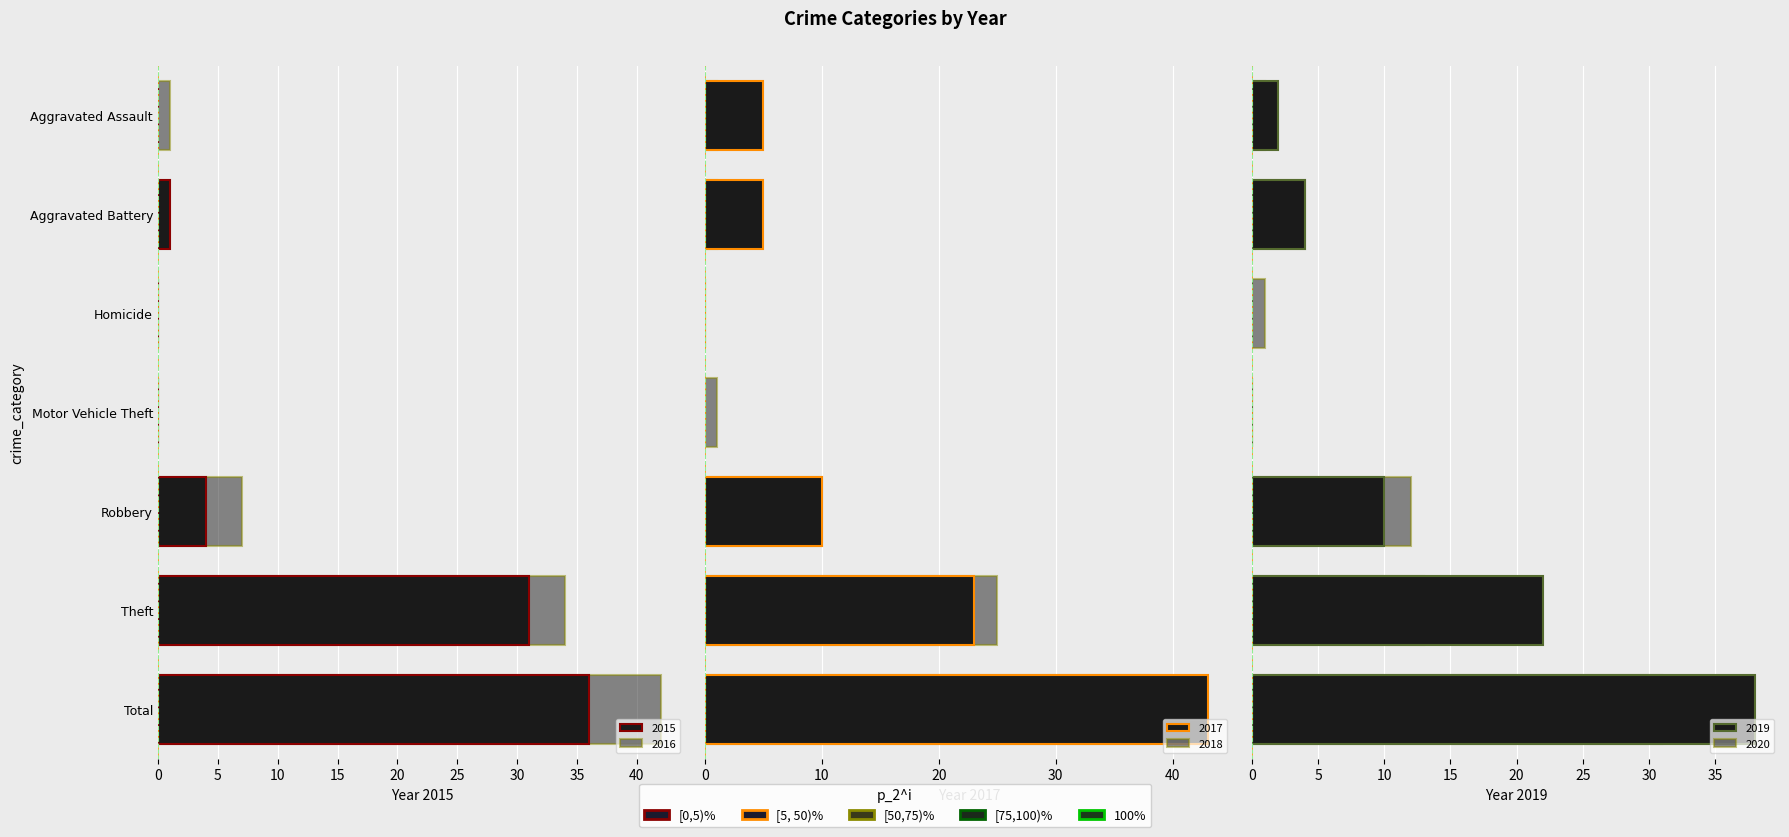

What is the difference between the maximum and minimum values in the 2017 series?

43